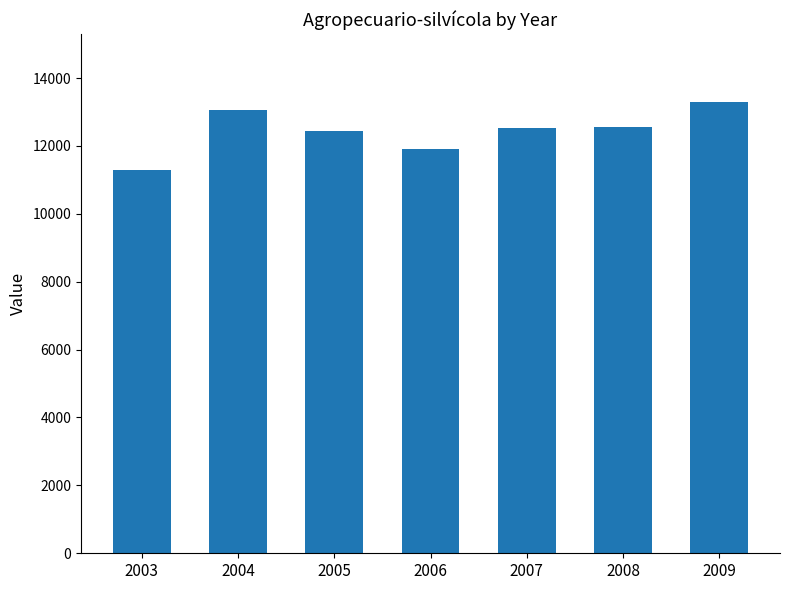

How many data points are less than 12531?

3